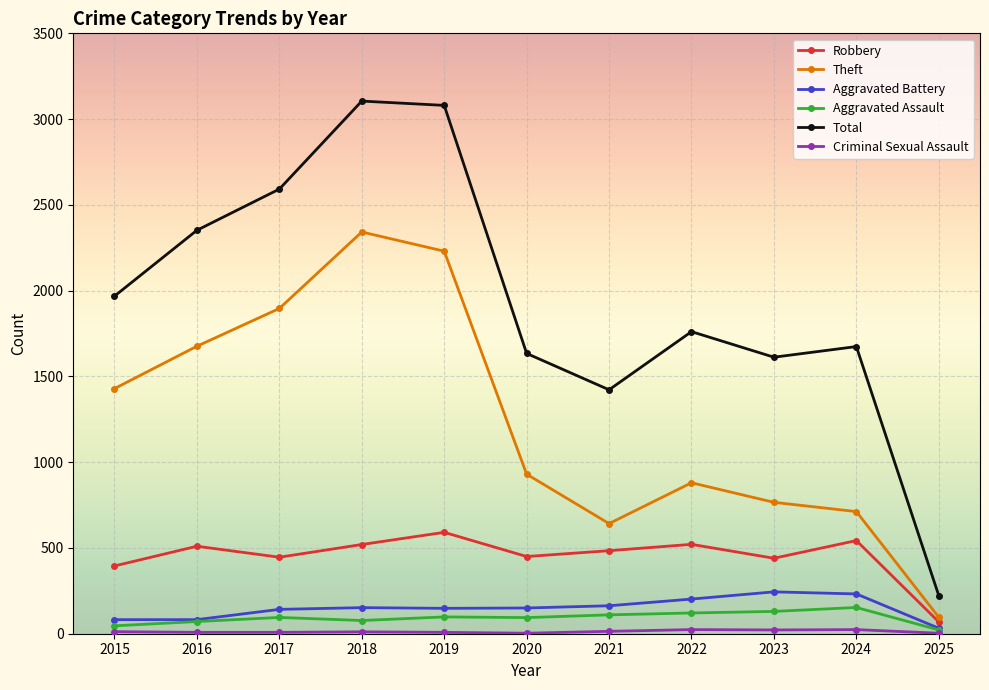

True or false: Aggravated Assault has more than 1 interior local peaks.

True